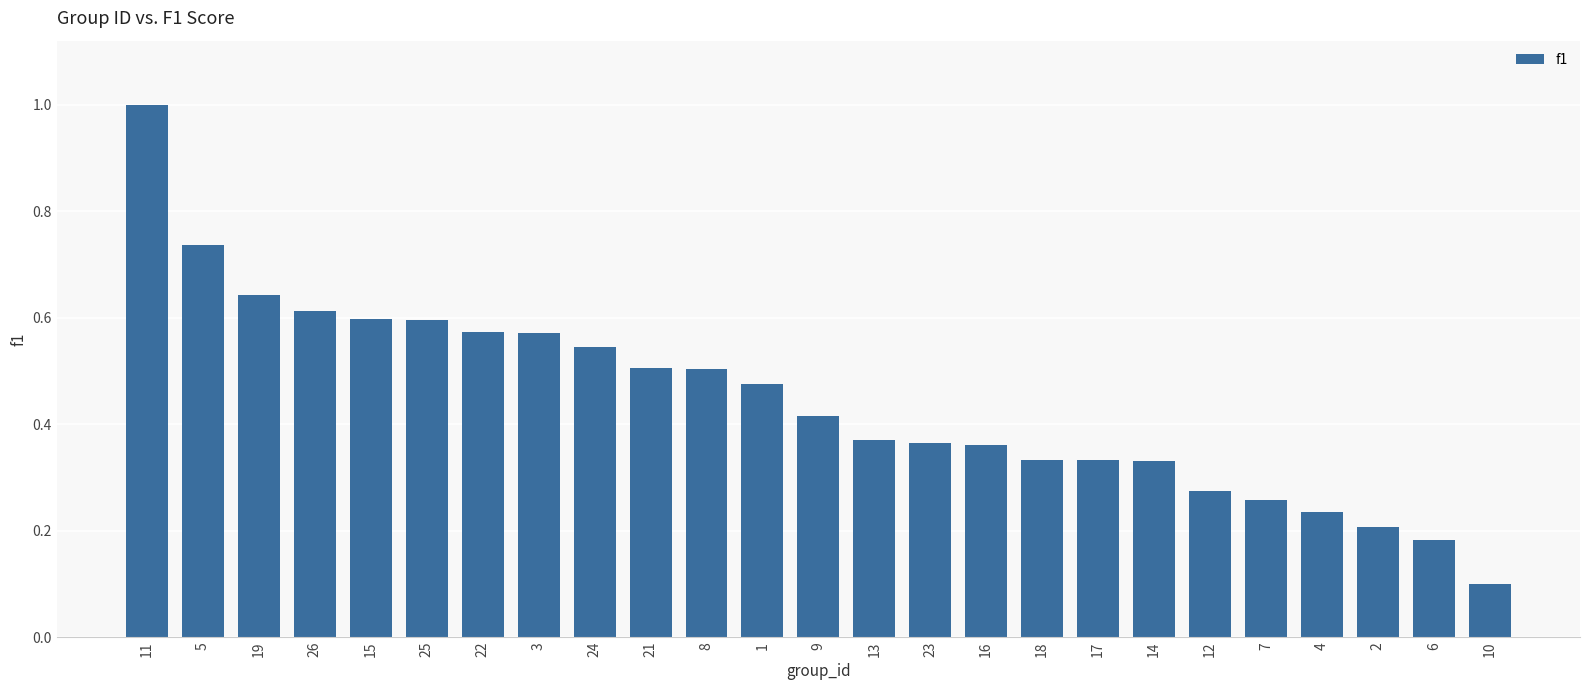

The value at 22 is 0.6. True or false?

True